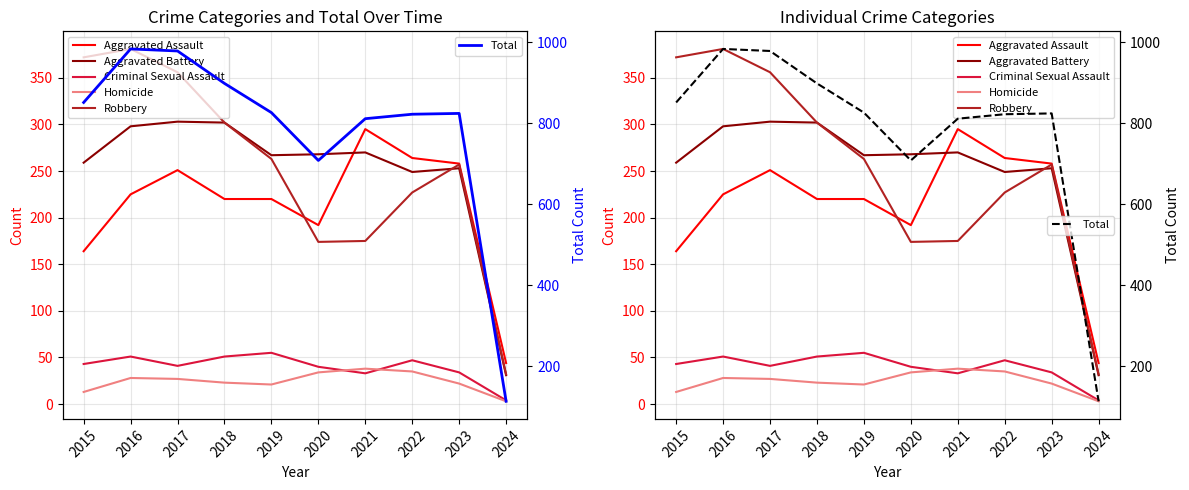

Which category has the highest value across all series?

2016